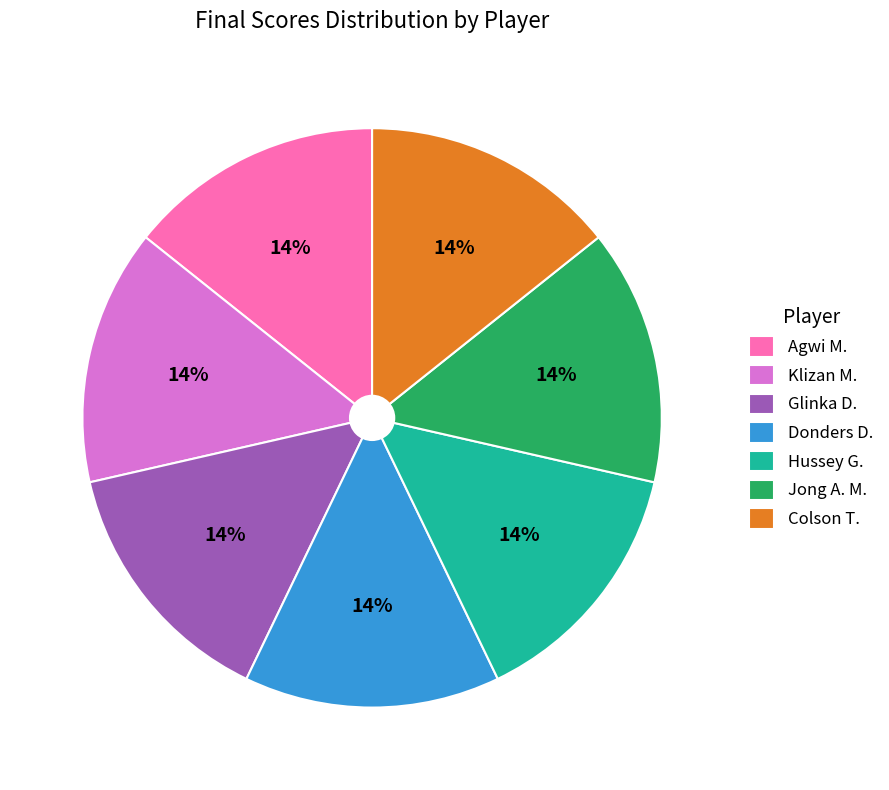

What percentage is the Klizan M. slice, to the nearest percent?

14%